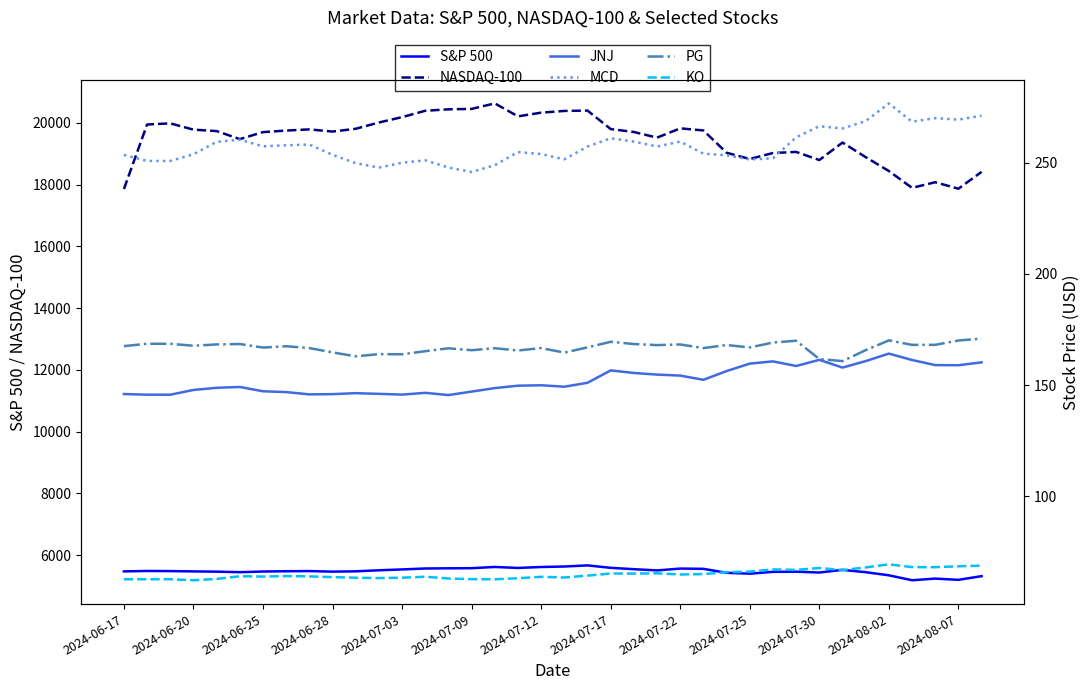

True or false: S&P 500 and NASDAQ-100 cross at least once.

False